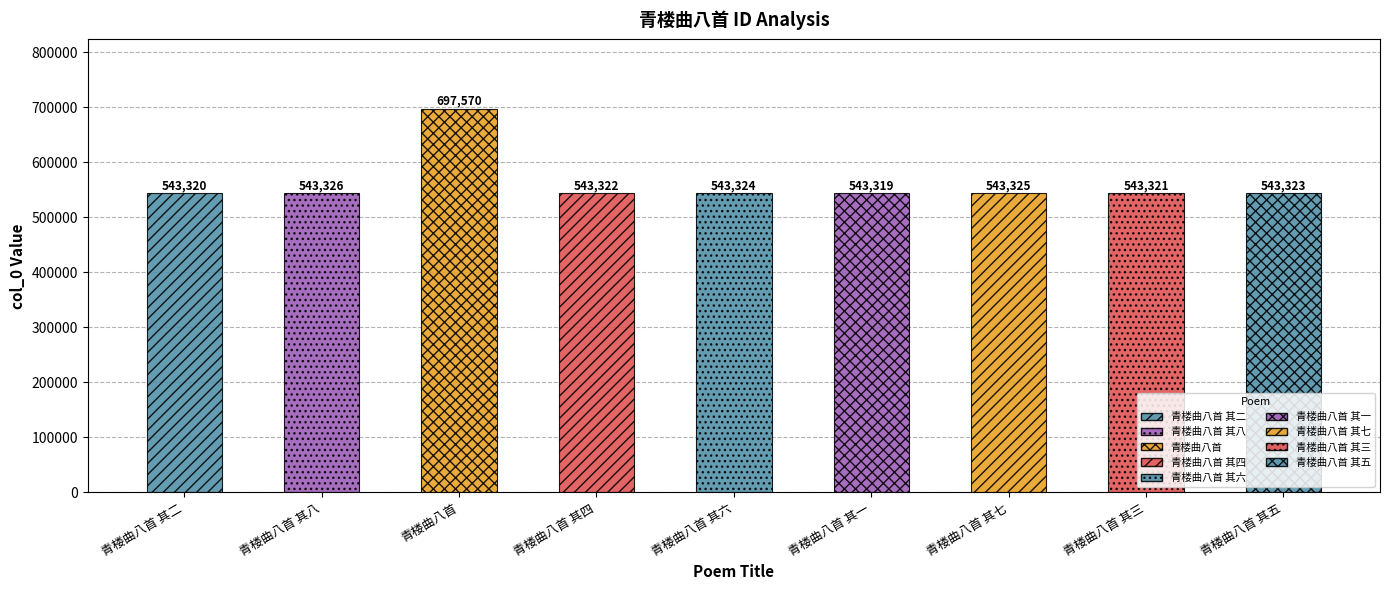

Rank the categories by value from lowest to highest.

青楼曲八首 其一, 青楼曲八首 其二, 青楼曲八首 其三, 青楼曲八首 其四, 青楼曲八首 其五, 青楼曲八首 其六, 青楼曲八首 其七, 青楼曲八首 其八, 青楼曲八首